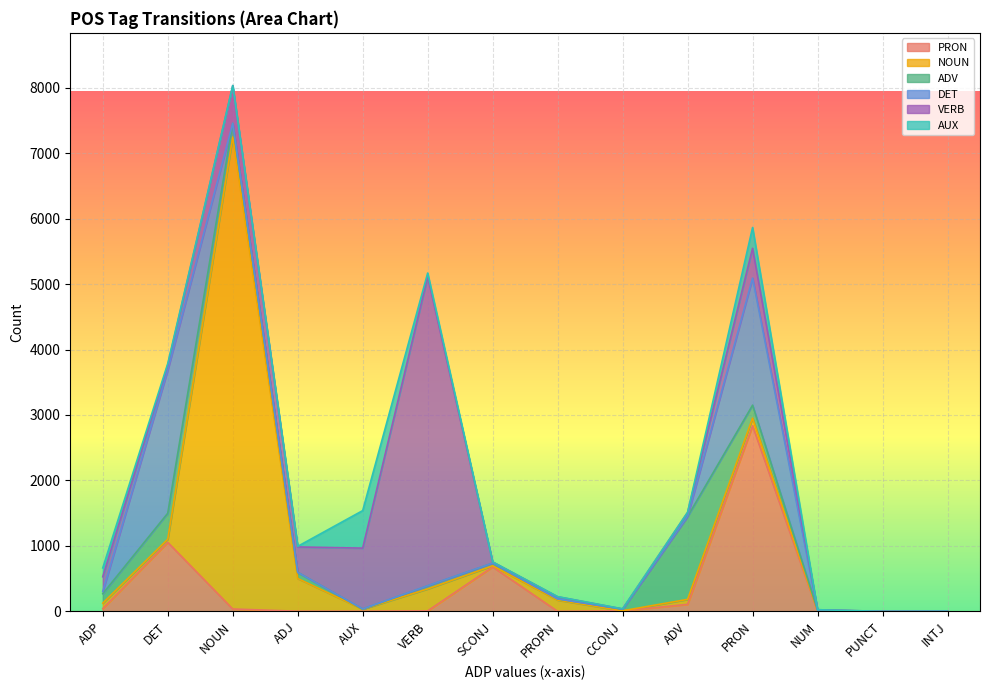

Between SCONJ and NOUN, which is larger?

SCONJ